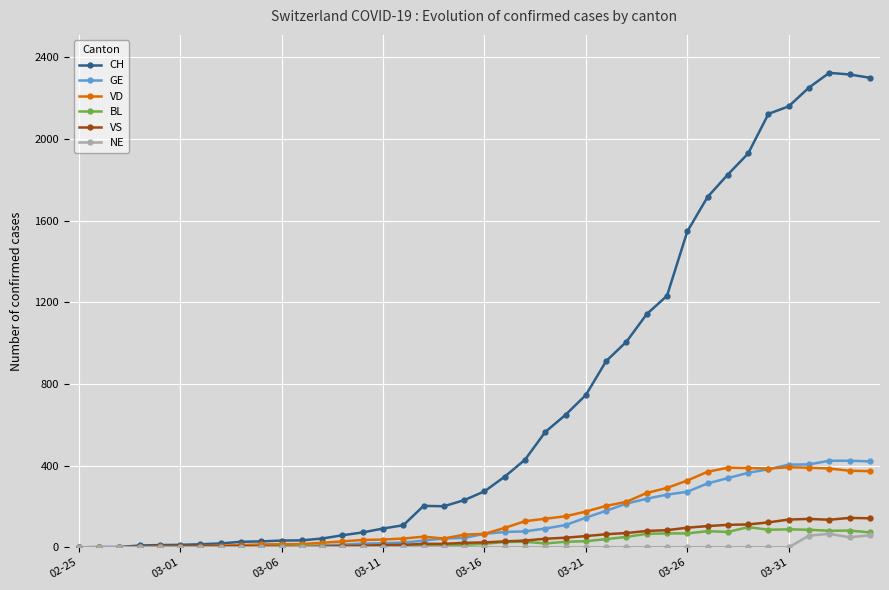

True or false: VD has more than 1 points higher than both neighbors.

True